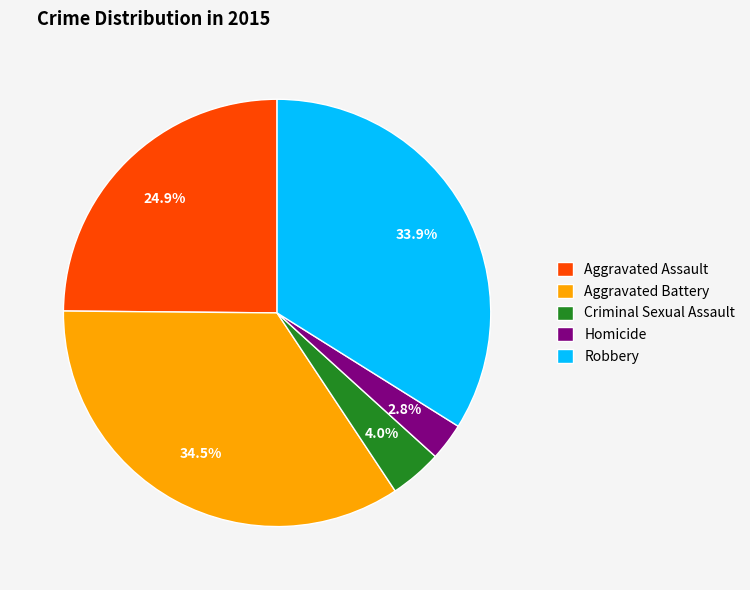

Does Aggravated Battery account for over 50% of the chart?

No